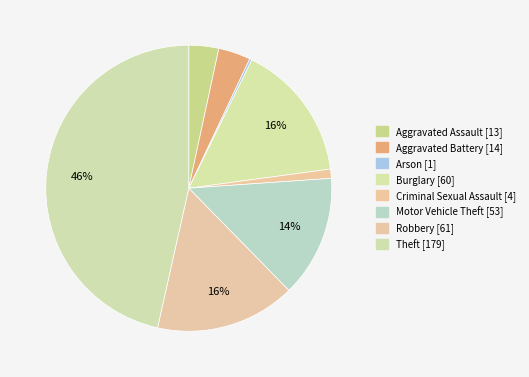

Does Aggravated Battery represent more than half of the total?

No